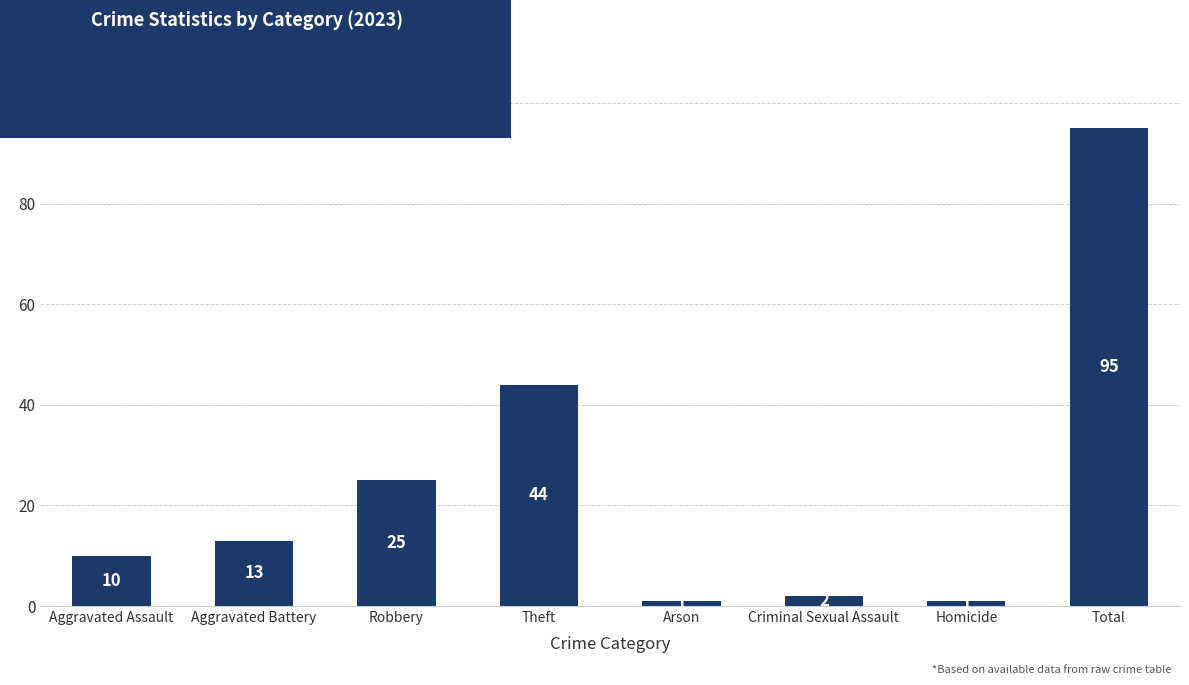

Which label corresponds to the largest value in the chart?

Total